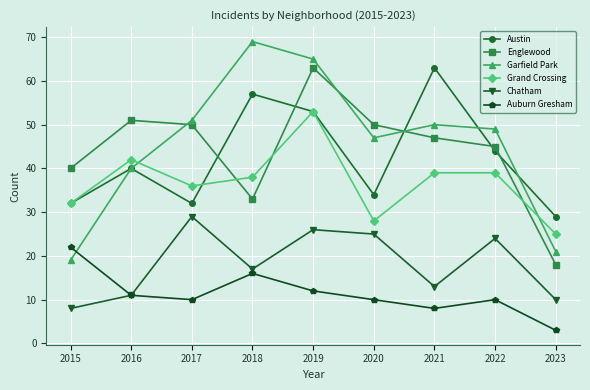

Does the chart display data point markers on the line(s)?

Yes